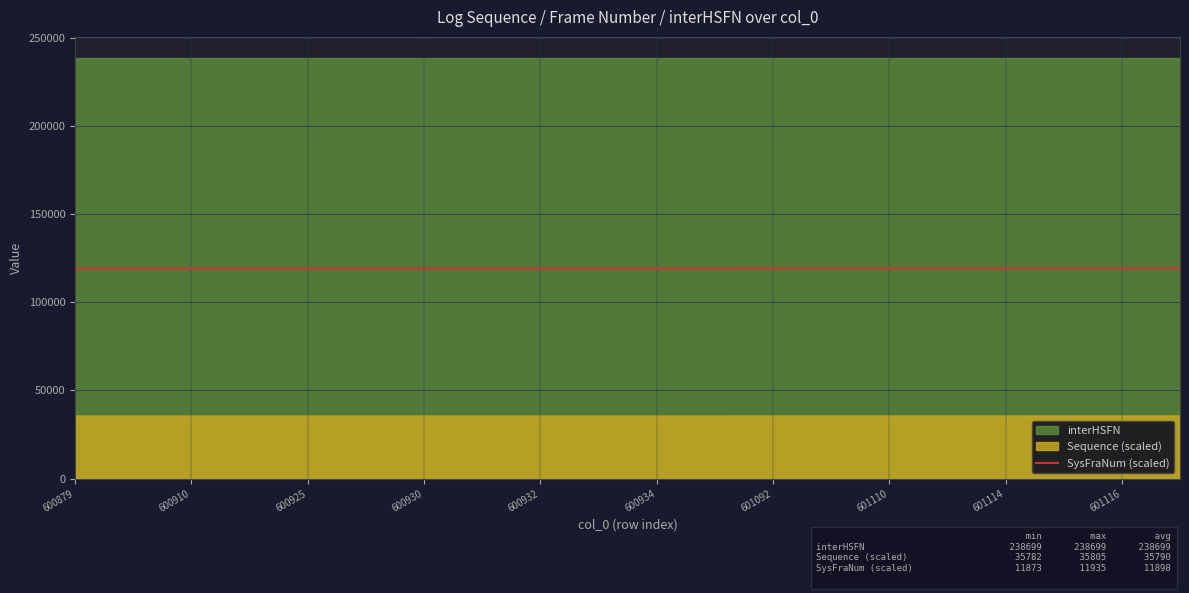

What is the maximum value for SysFraNum (scaled)?

119349.5